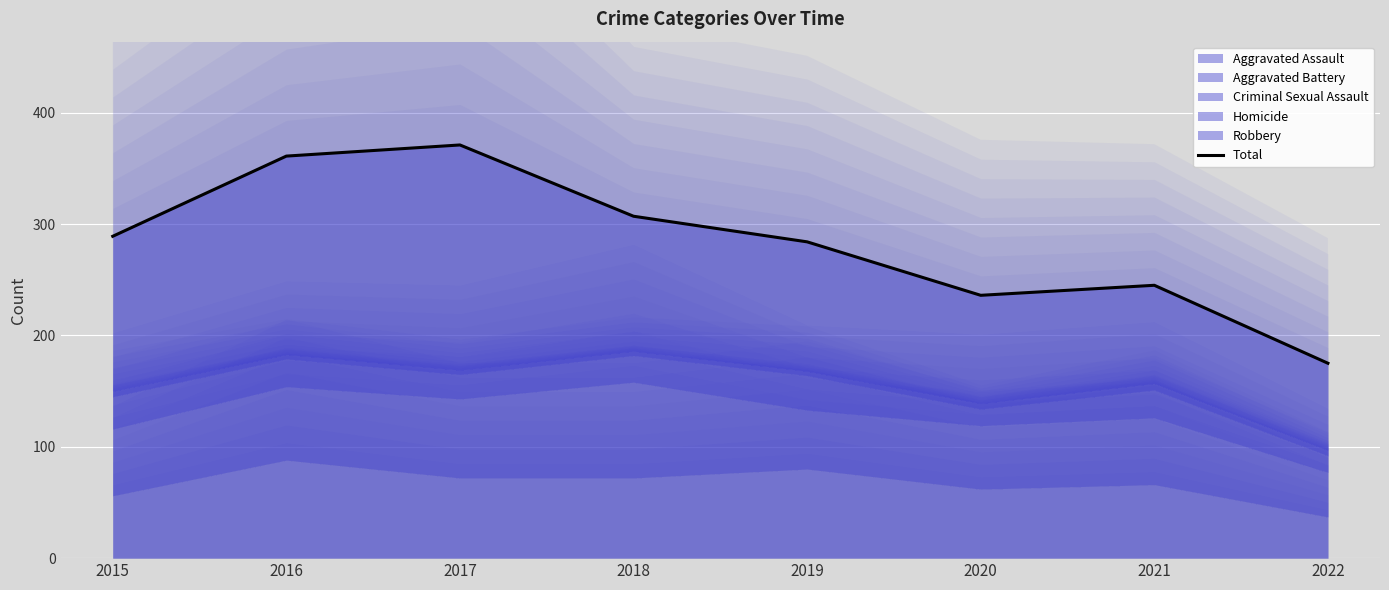

The value at 2020 is 236. True or false?

True